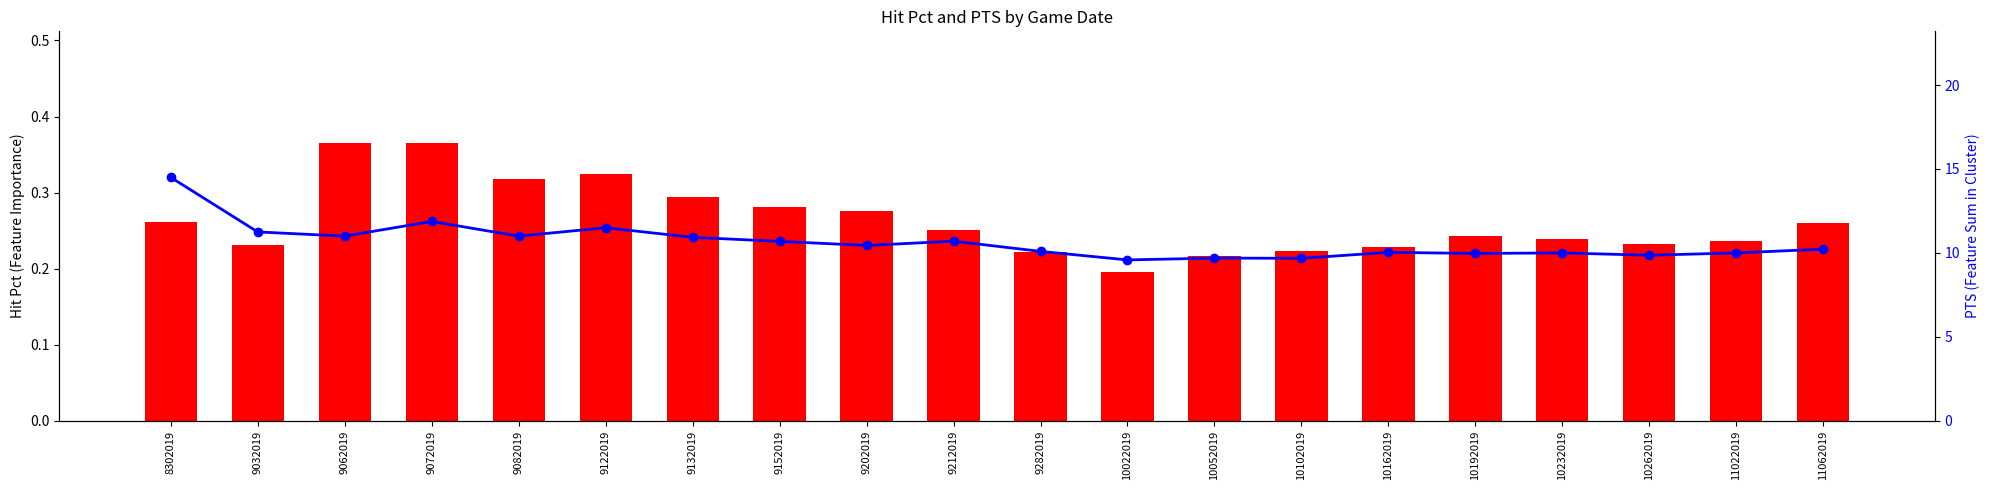

True or false: Hit Pct has a value of 0.2 at 10022019.

True